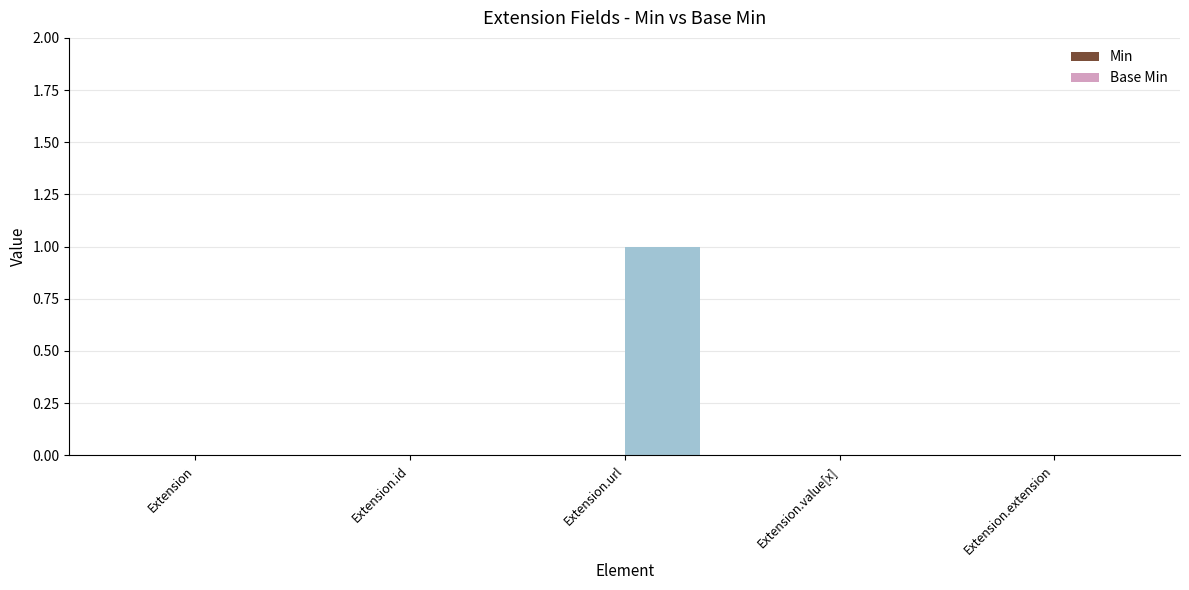

Between Extension.url and Extension.value[x], which is larger?

Extension.url